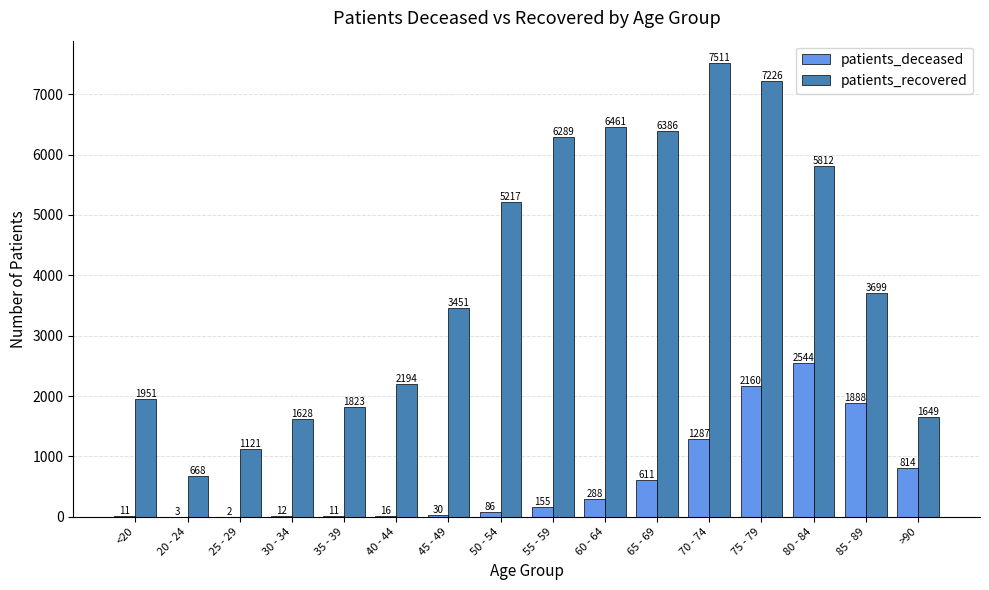

What are all the series names shown in the legend?

patients_deceased, patients_recovered